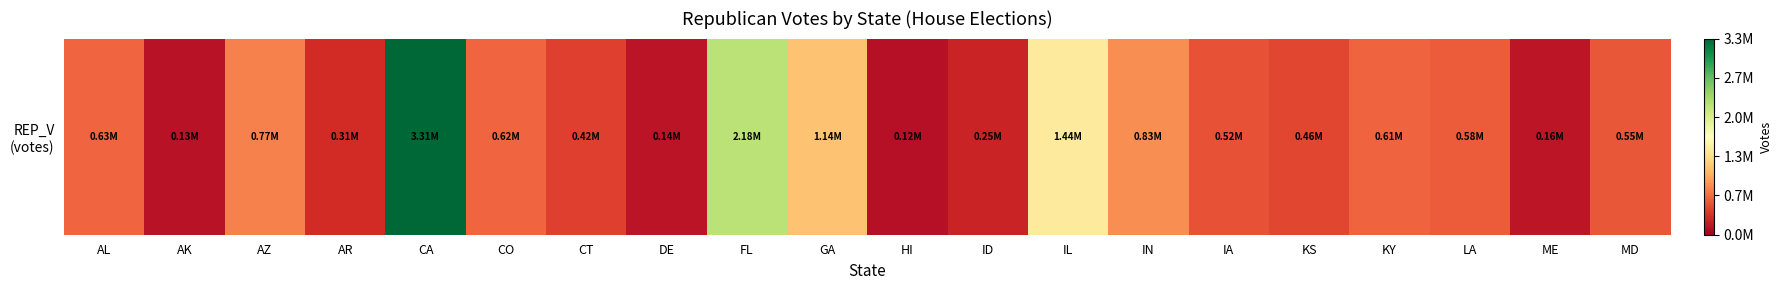

Is it true that the value at AK is 132743?

True